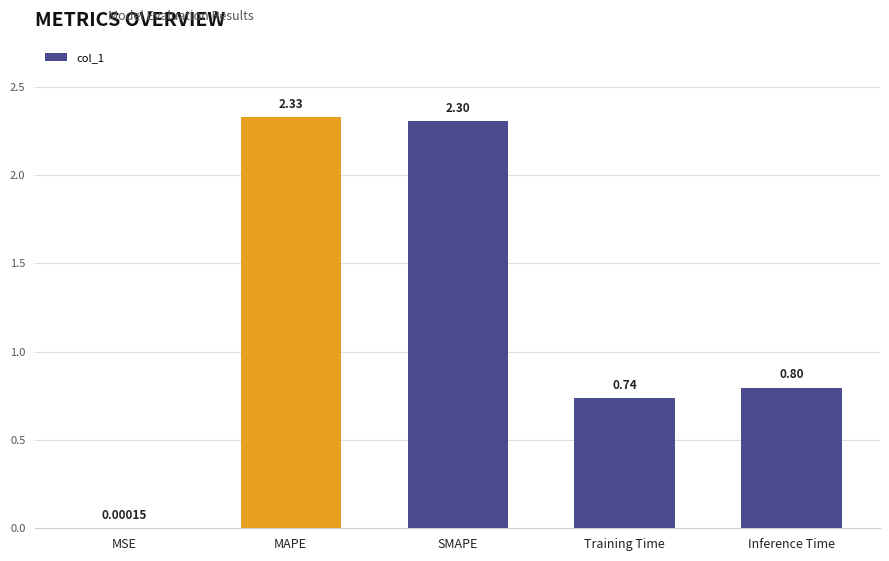

What is the sum of all values?

6.2